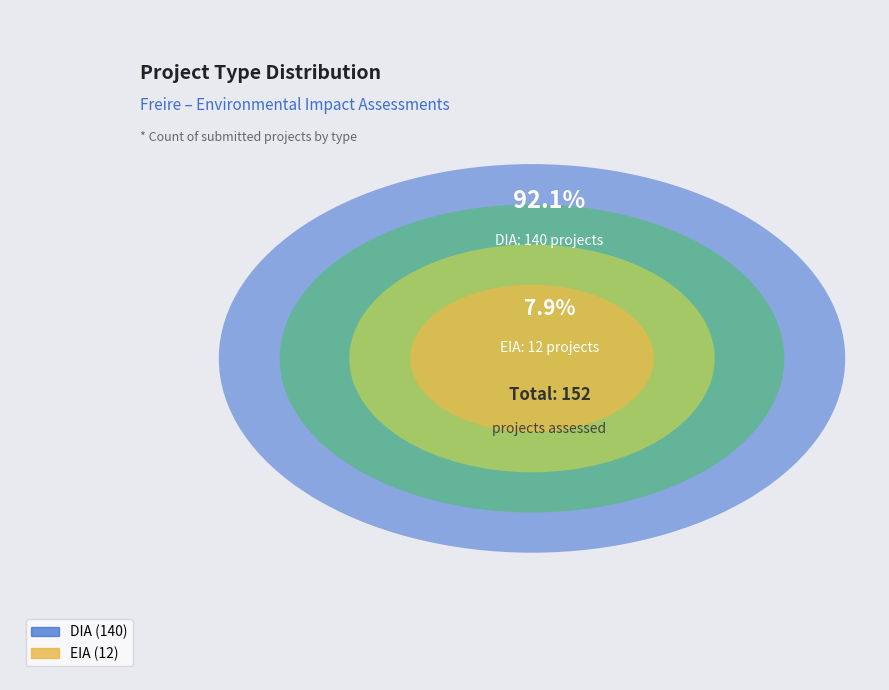

Which slice represents more than half of the pie?

DIA